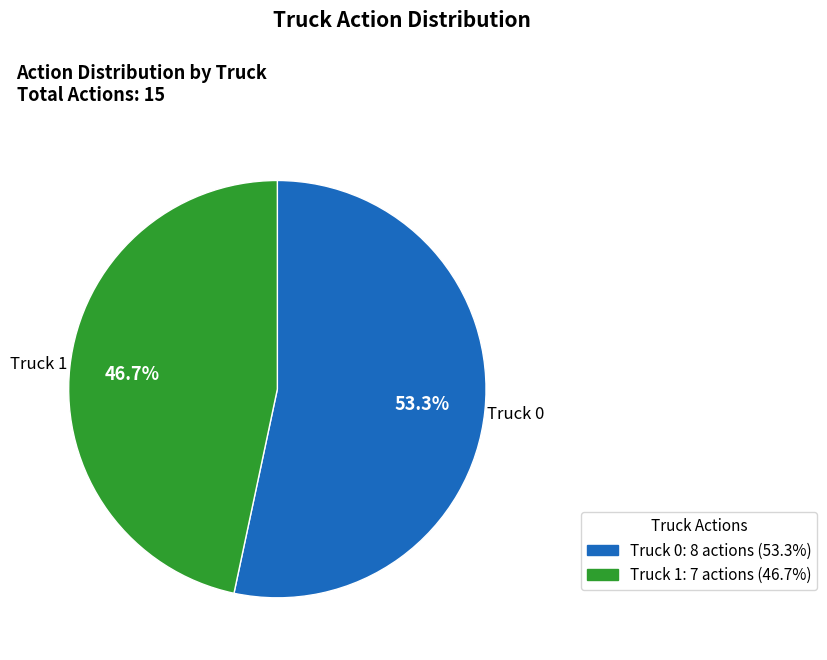

Is it true that Truck 1 is 47% of the pie?

True